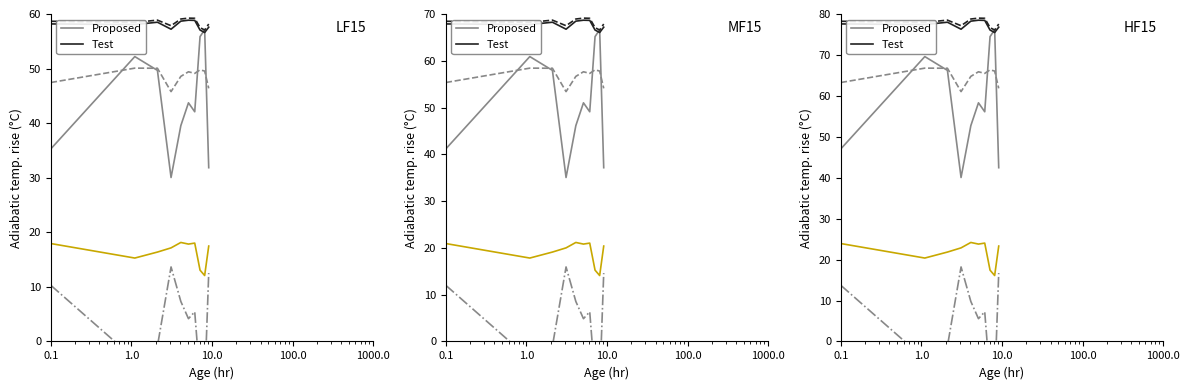

What is the highest value of the Proposed series?

76.2